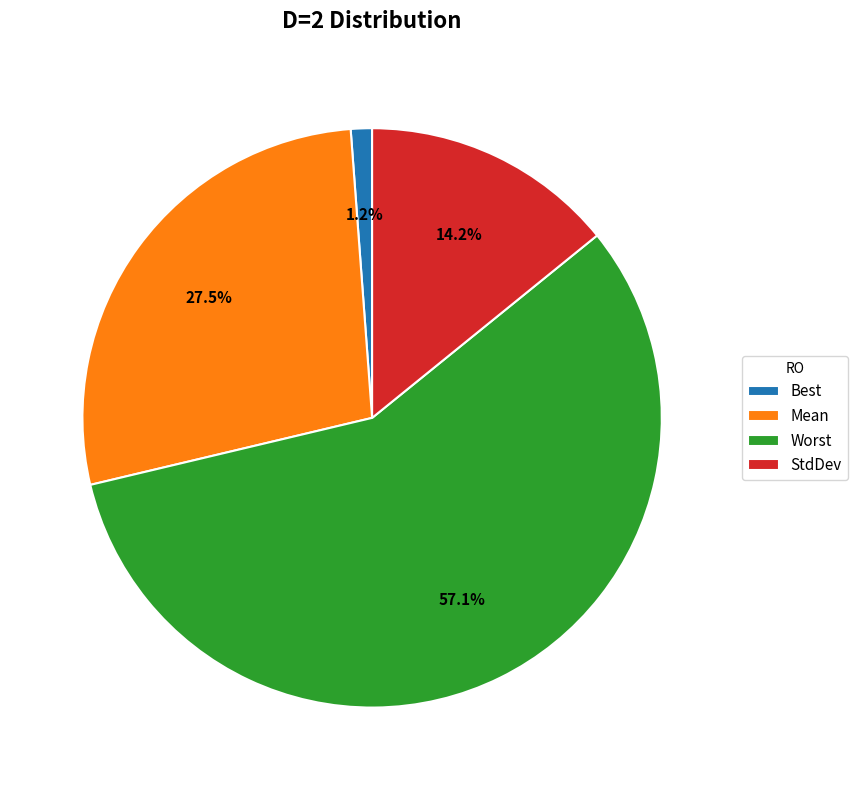

Which has a higher value, Best or StdDev?

StdDev